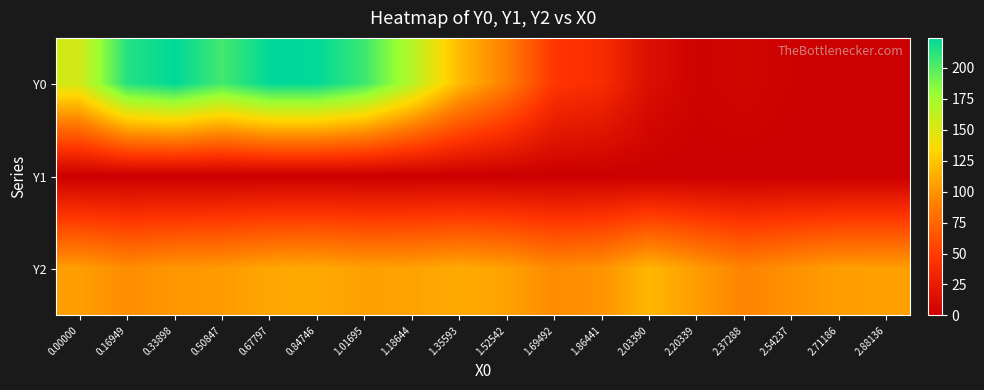

At which category is the sum across all series the highest?

0.84746